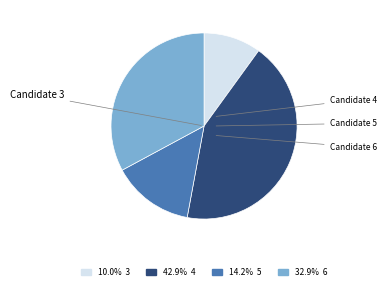

Does any single category account for the majority?

No